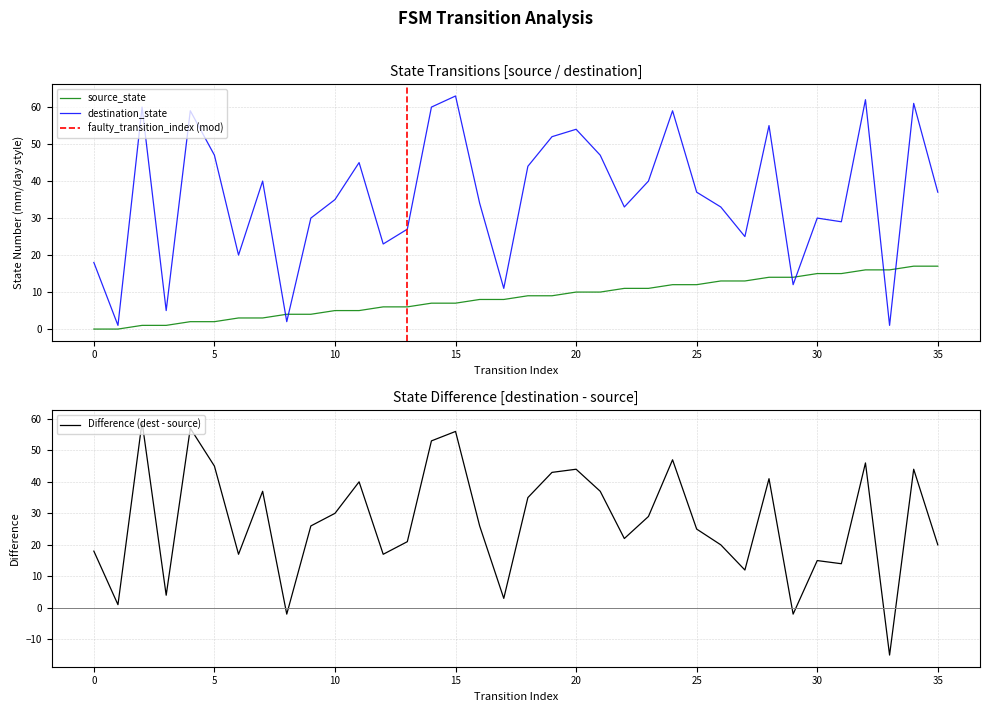

What is the value of the destination_state point at the 34th from the left?

1